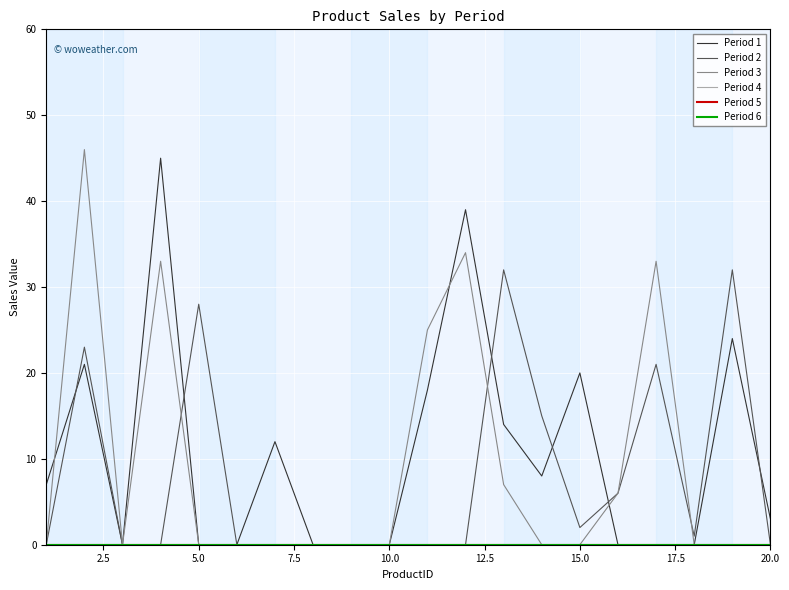

Does the chart display data point markers on the line(s)?

No